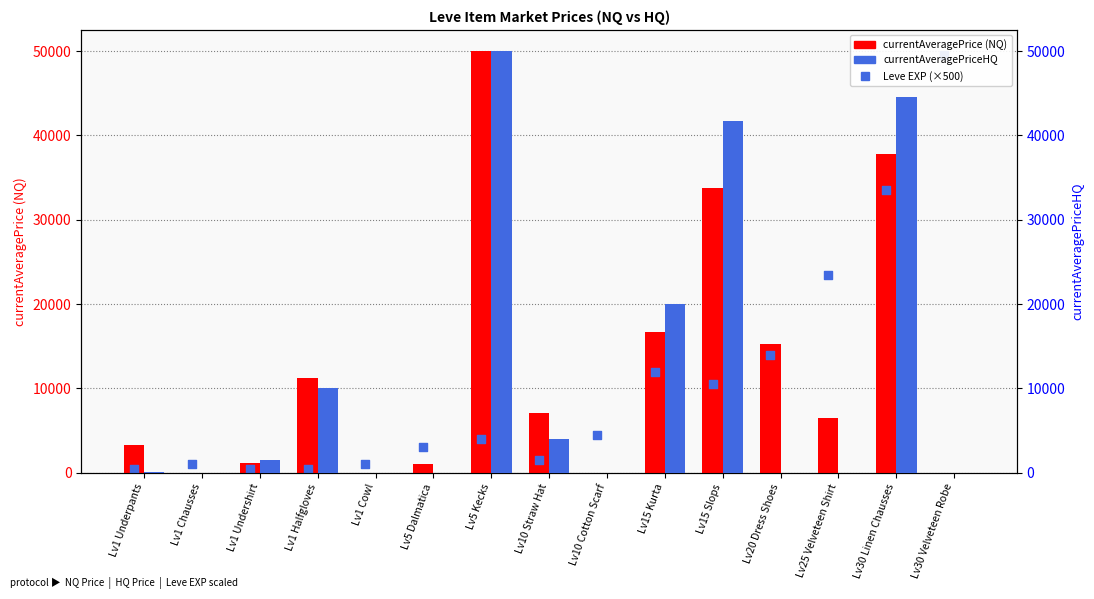

Is the value of currentAveragePriceHQ at Lv1 Halfgloves greater than the value of currentAveragePrice at Lv30 Velveteen Robe?

Yes